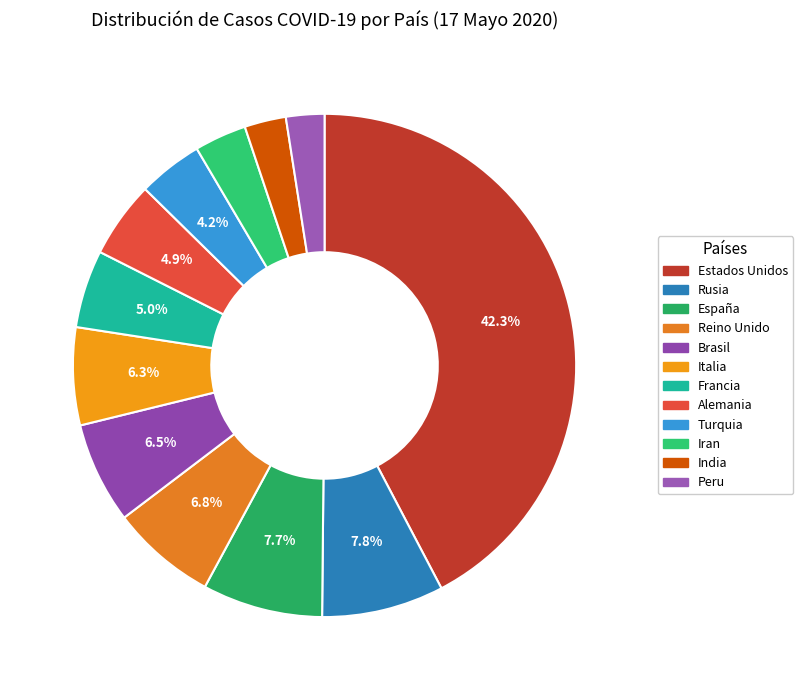

To the nearest percent, what is the average slice percentage?

8%